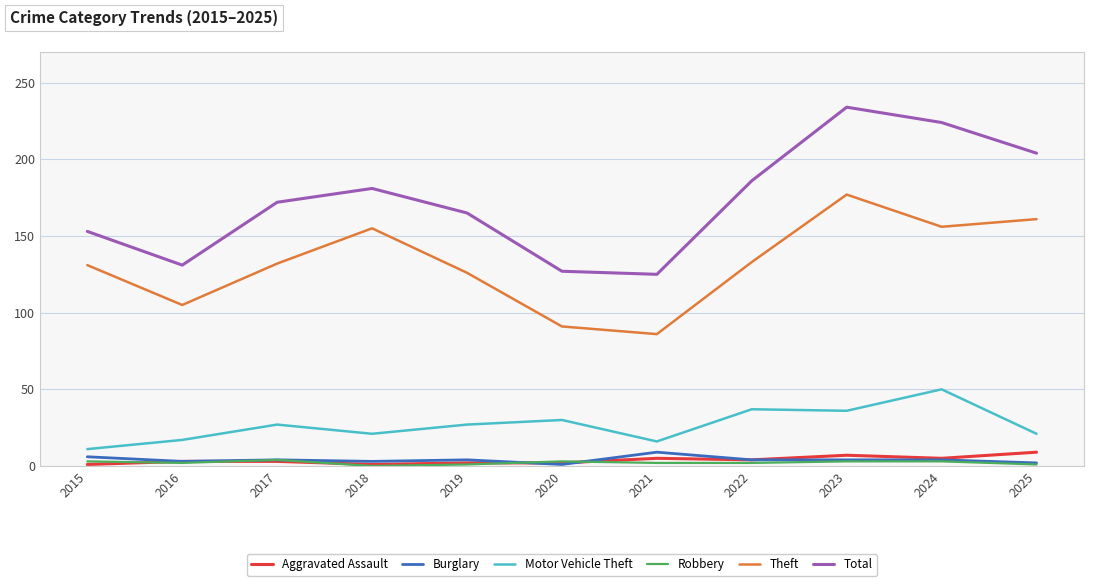

Does the chart have visible grid lines?

Yes